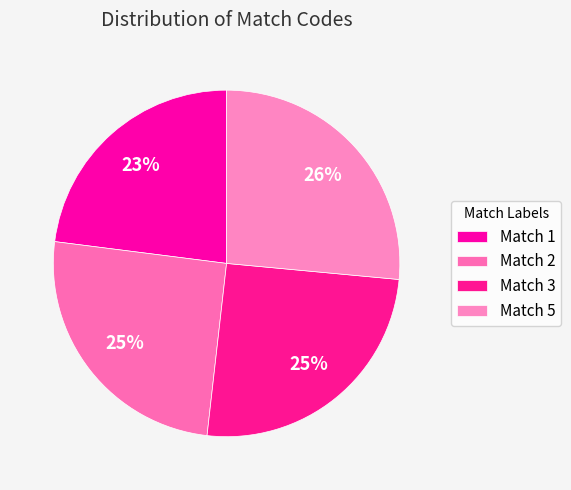

To the nearest percent, what is the average slice percentage?

25%